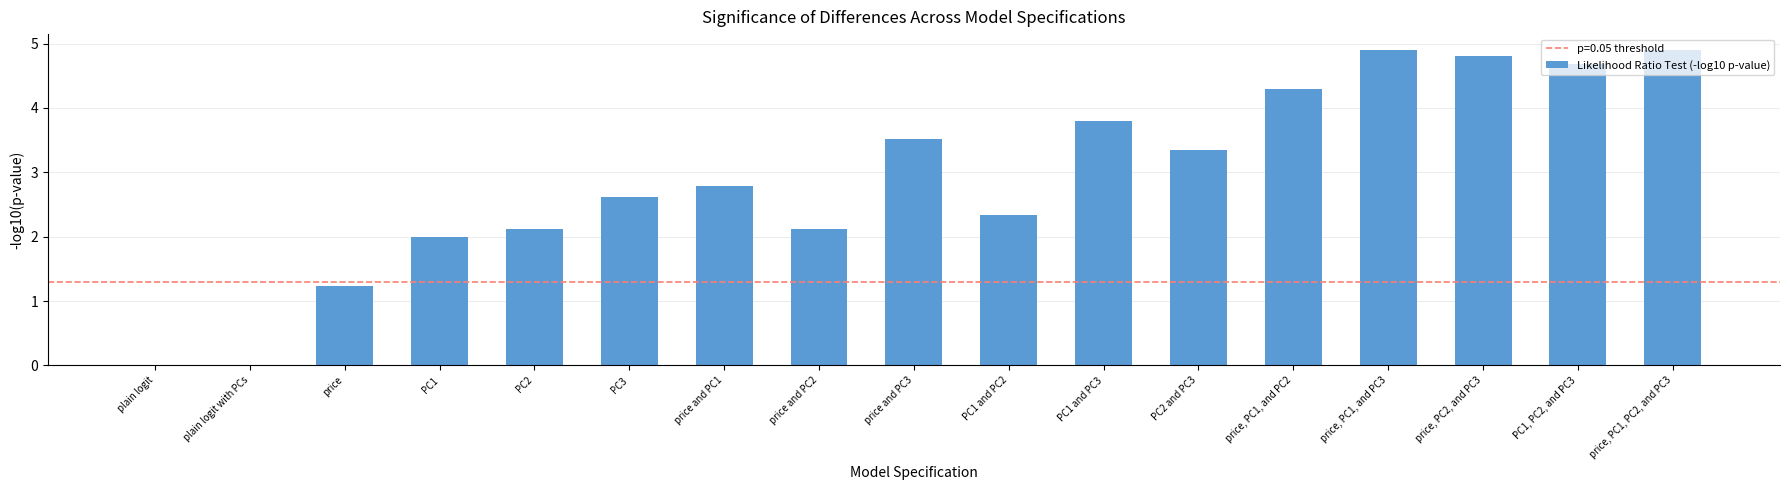

What is the sum of all values?

49.5